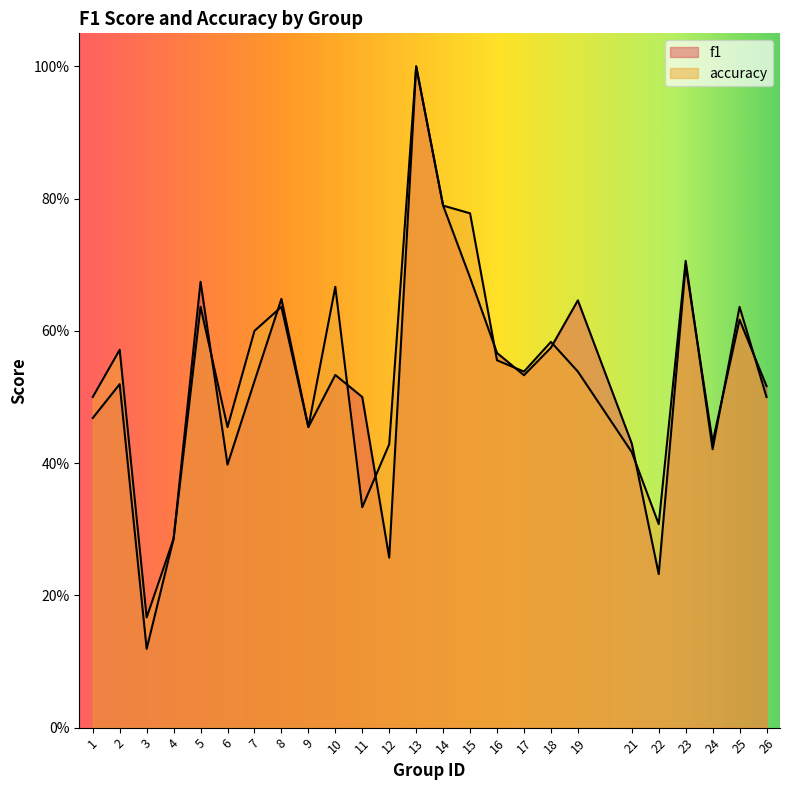

Reading right to left, list all the values displayed in this chart.

f1: 26=0.5	25=0.6	24=0.4	23=0.7	22=0.2	21=0.4	19=0.6	18=0.6	17=0.5	16=0.6	15=0.7	14=0.8	13=1.0	12=0.3	11=0.5	10=0.5	9=0.5	8=0.6	7=0.5	6=0.4	5=0.7	4=0.3	3=0.1	2=0.5	1=0.5
accuracy: 26=0.5	25=0.6	24=0.4	23=0.7	22=0.3	21=0.4	19=0.5	18=0.6	17=0.5	16=0.6	15=0.8	14=0.8	13=1.0	12=0.4	11=0.3	10=0.7	9=0.5	8=0.6	7=0.6	6=0.5	5=0.6	4=0.3	3=0.2	2=0.6	1=0.5